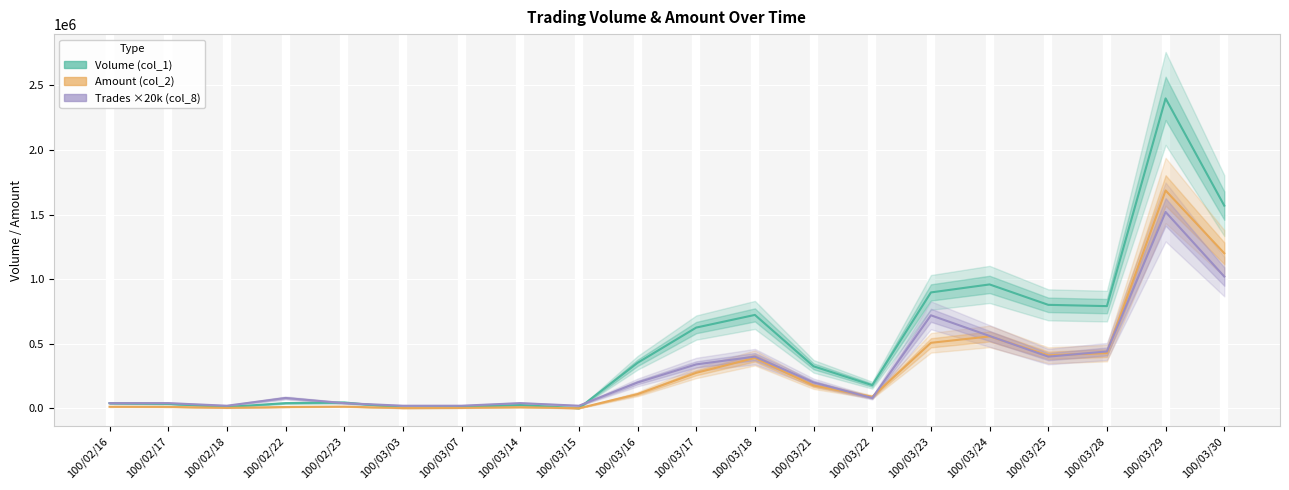

Which category has the lowest value in the Volume (col_1) series?

100/03/15